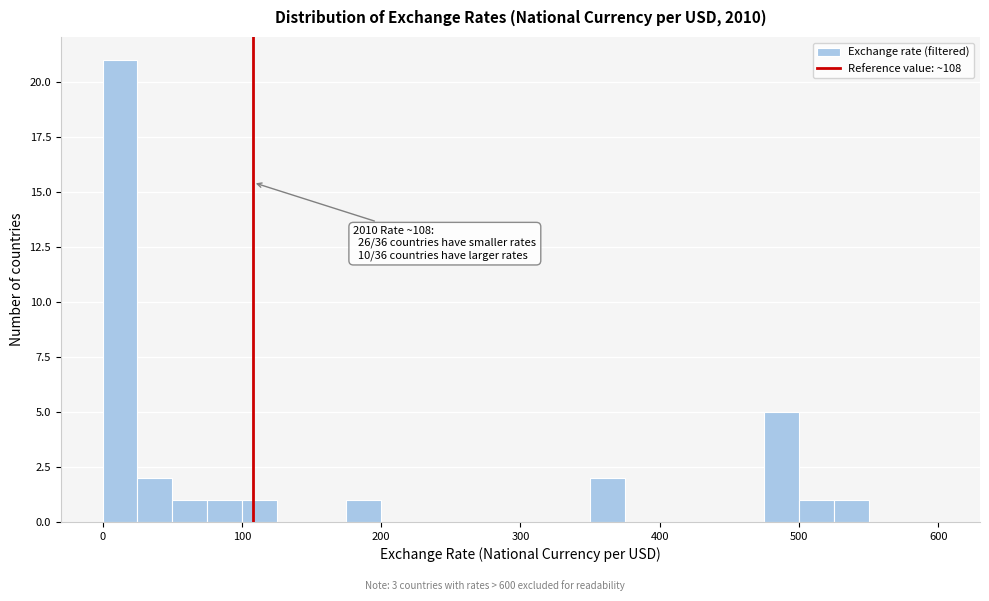

Around what value on the x-axis is the tallest bar? Give the approximate position of its centre, as read against the axis.

10